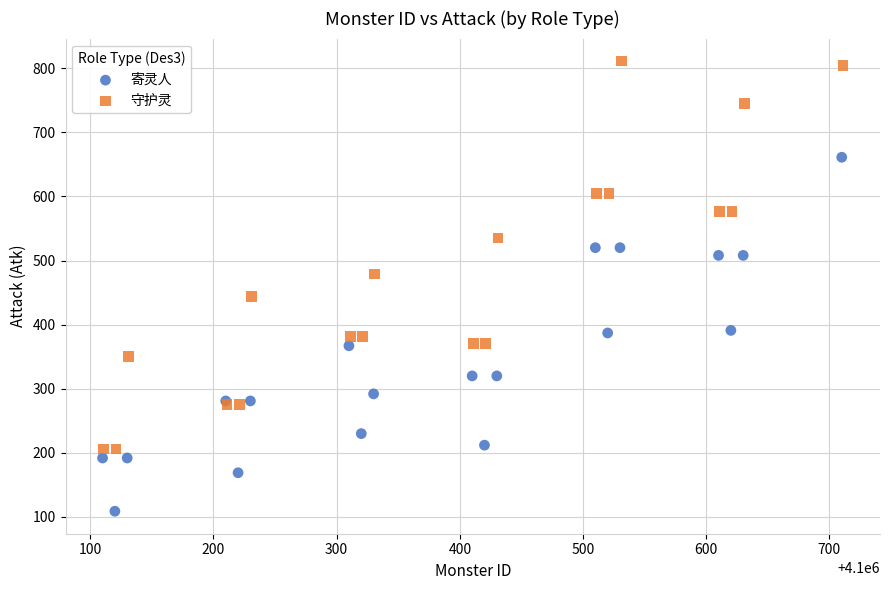

Which series contains the lowest Y value?

寄灵人